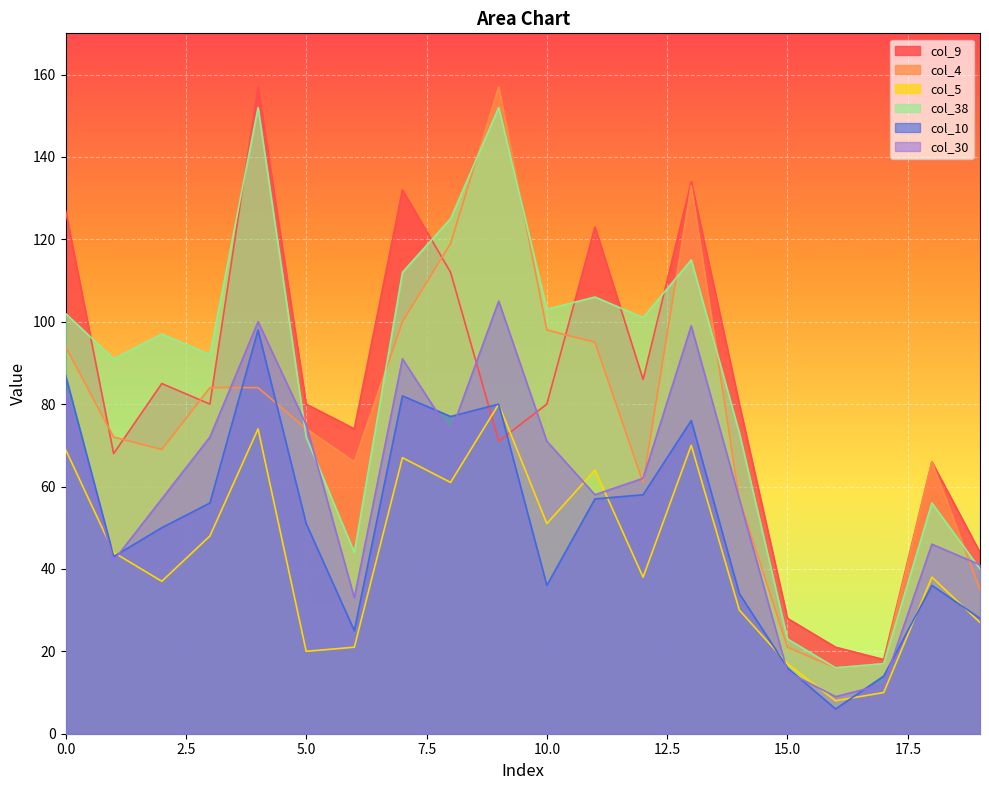

What is the difference between the maximum and second lowest values in the col_5 series?

70